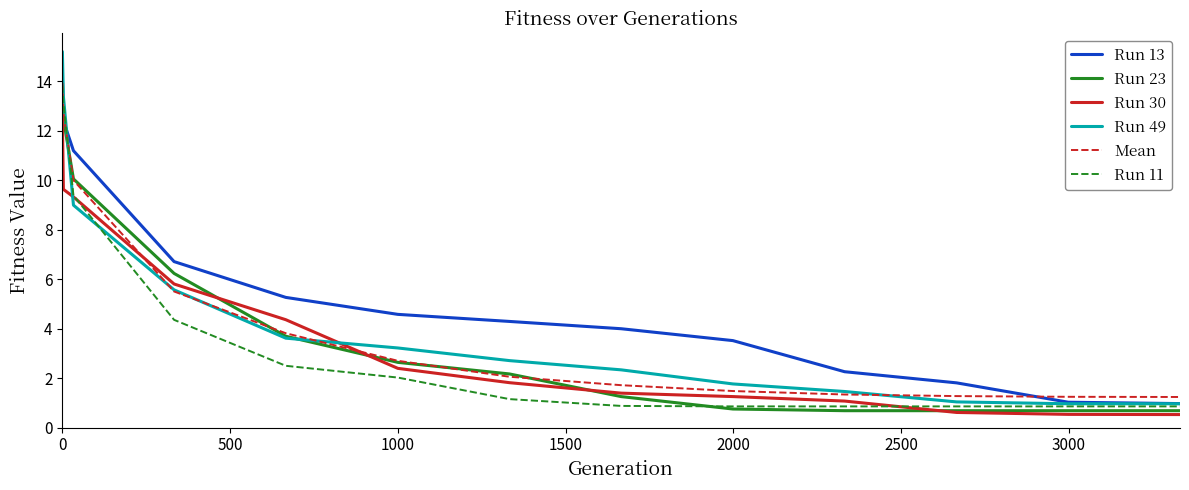

What is the maximum value for Run 49?

15.2